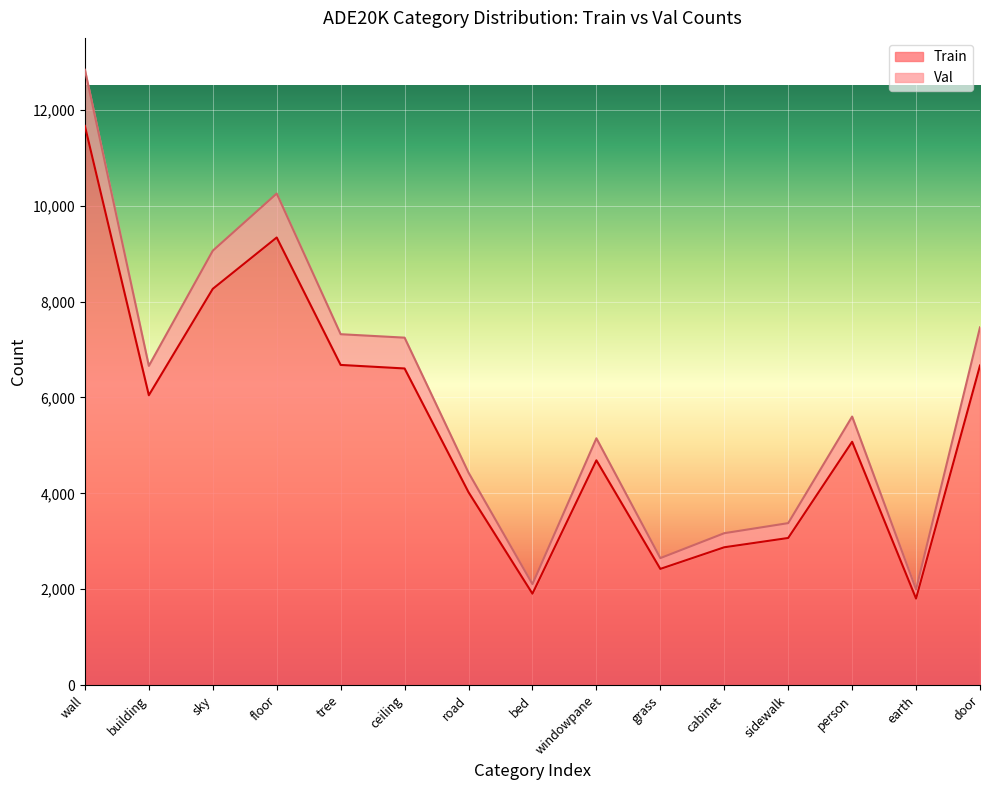

True or false: Train has more than 1 interior local peaks.

True